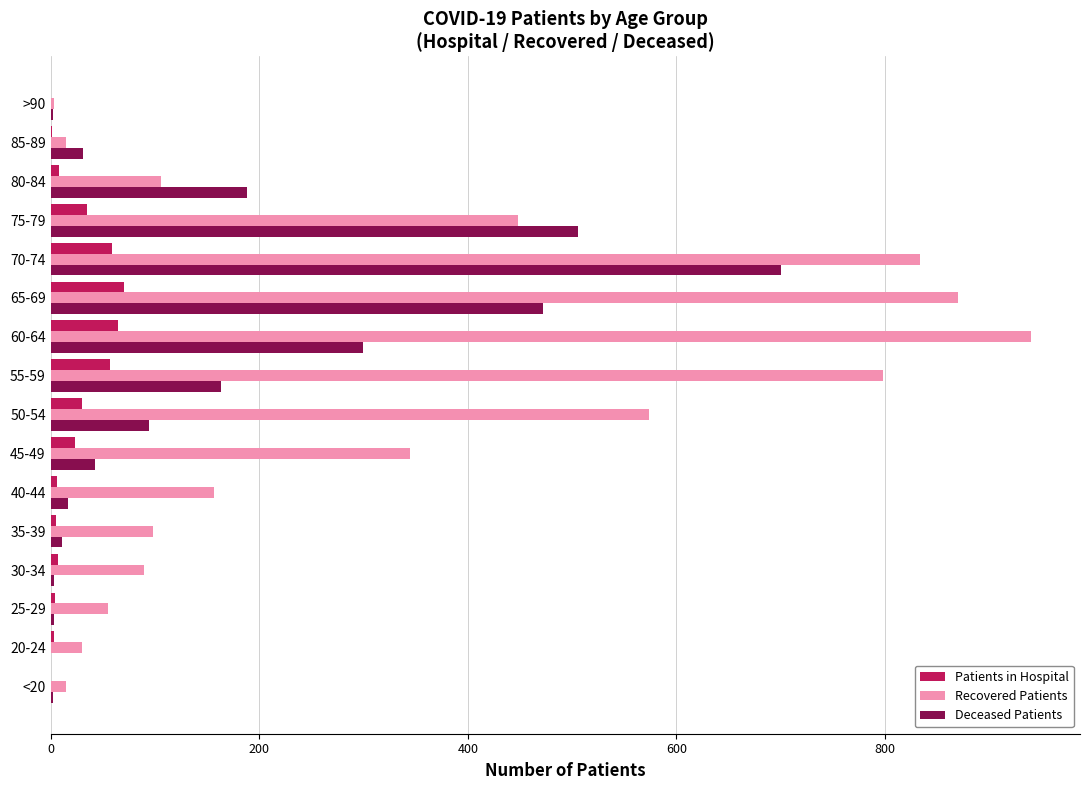

At which category is the sum across all series the highest?

70-74